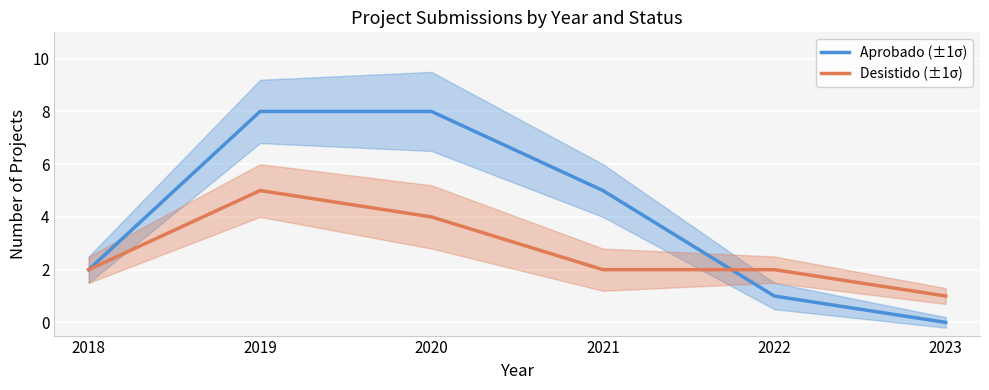

True or false: Aprobado (±1σ) and Desistido (±1σ) intersect in this chart.

True